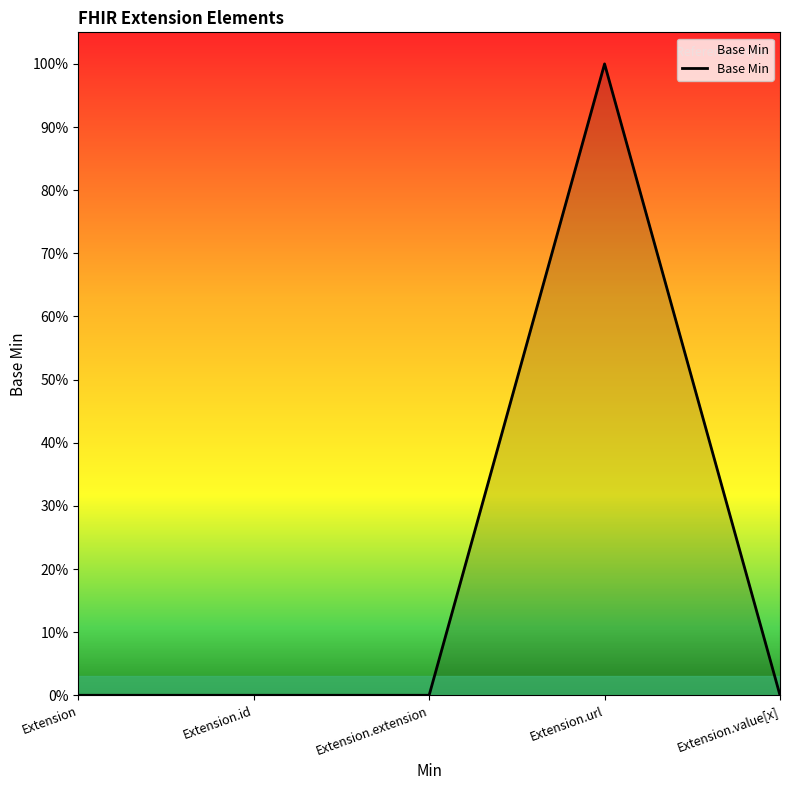

Rank the categories by value from lowest to highest.

Extension, Extension.id, Extension.extension, Extension.value[x], Extension.url